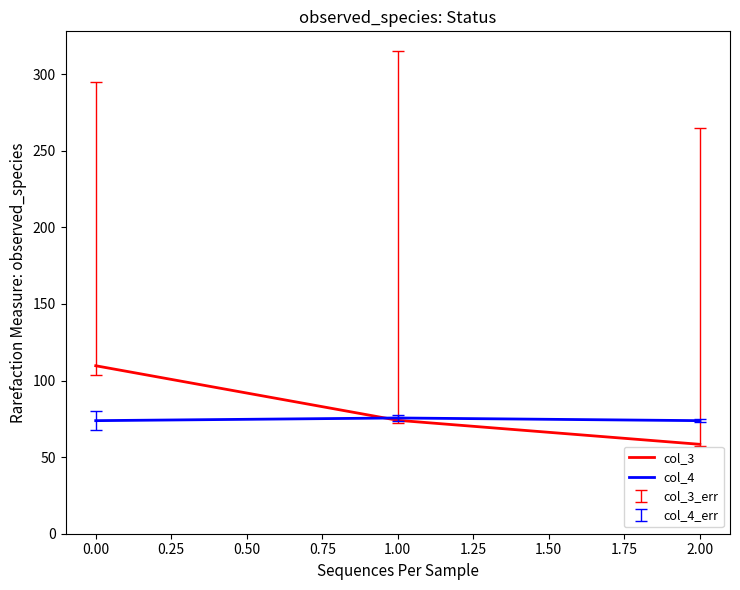

At how many categories does at least one series exceed 88?

1